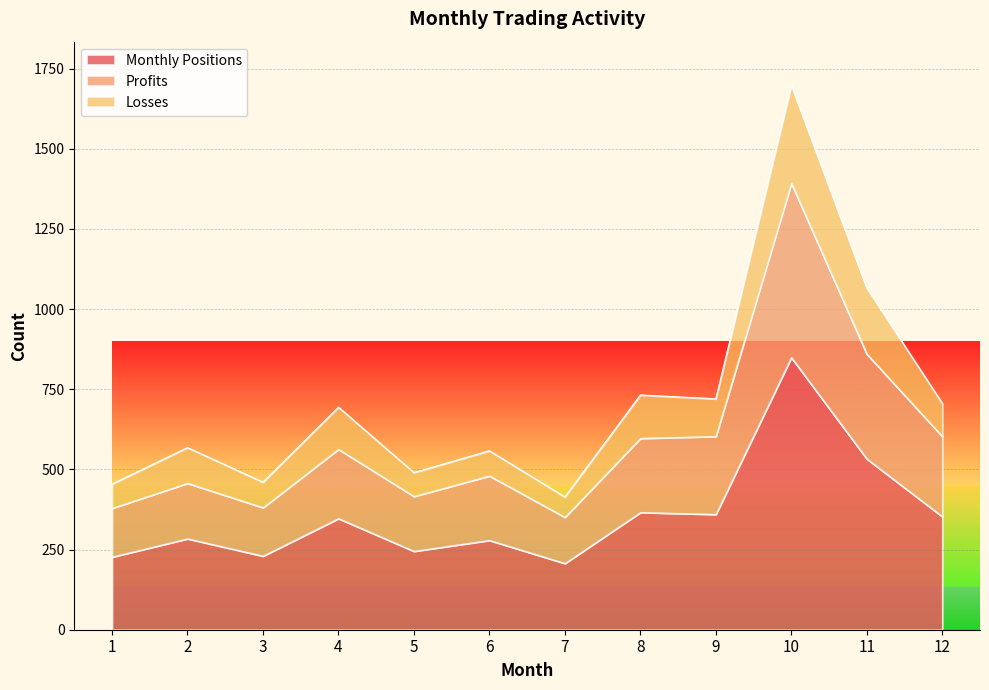

Which has a higher value, 7 or 8?

8